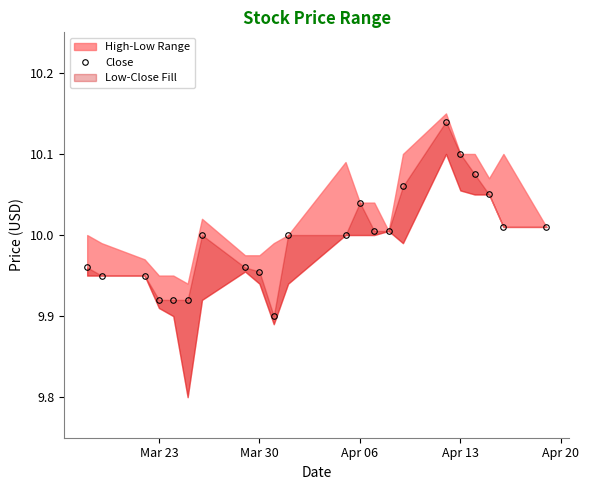

True or false: there are more than 2 points higher than both neighbors.

True